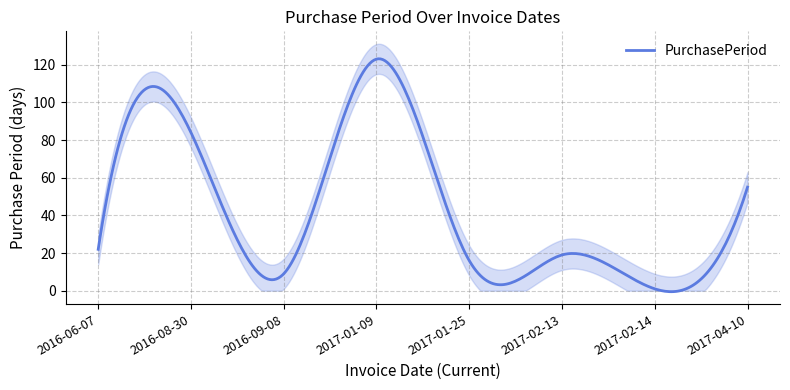

Does the chart display data point markers on the line(s)?

No